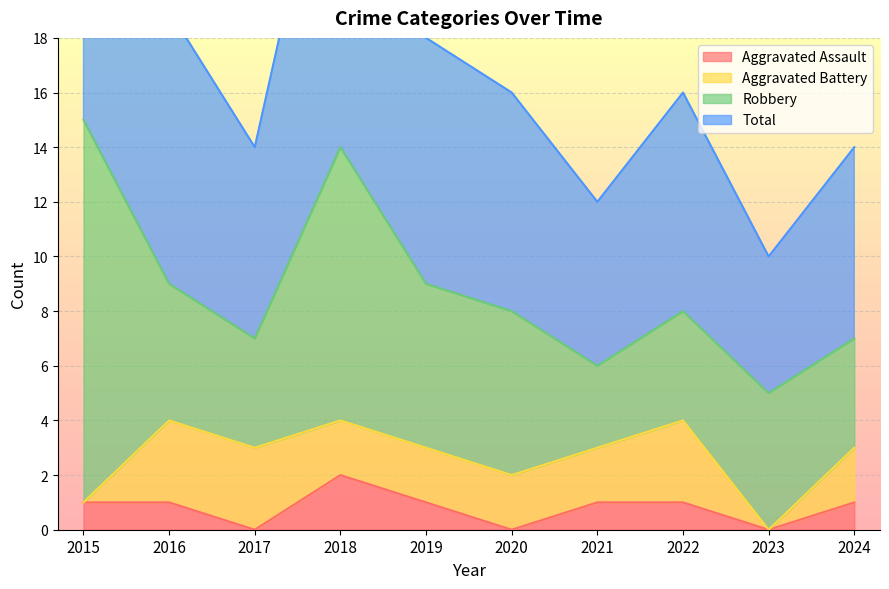

The Aggravated Assault series shows 1 at 2021. True or false?

True